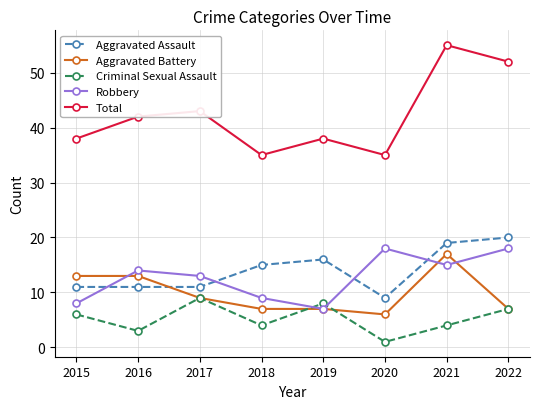

Reading left to right, what are all the values shown in this chart?

Aggravated Assault: 2015=11	2016=11	2017=11	2018=15	2019=16	2020=9	2021=19	2022=20
Aggravated Battery: 2015=13	2016=13	2017=9	2018=7	2019=7	2020=6	2021=17	2022=7
Criminal Sexual Assault: 2015=6	2016=3	2017=9	2018=4	2019=8	2020=1	2021=4	2022=7
Robbery: 2015=8	2016=14	2017=13	2018=9	2019=7	2020=18	2021=15	2022=18
Total: 2015=38	2016=42	2017=43	2018=35	2019=38	2020=35	2021=55	2022=52